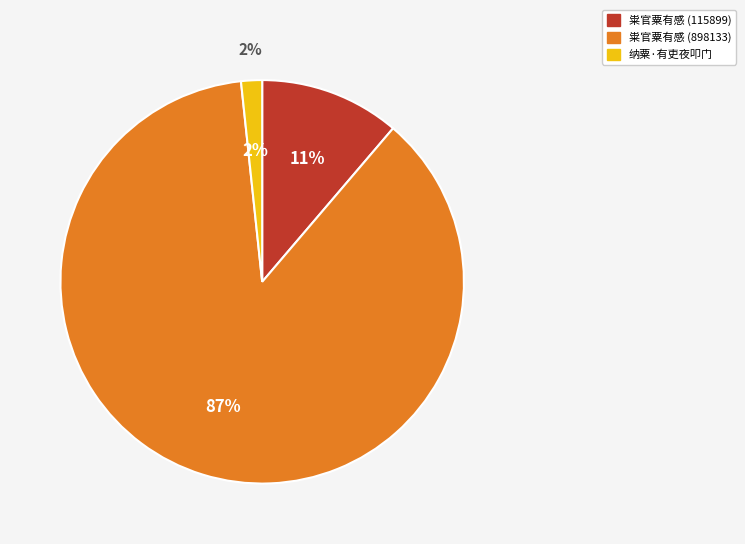

To the nearest percent, what is the difference between the largest and smallest slice percentages?

85%